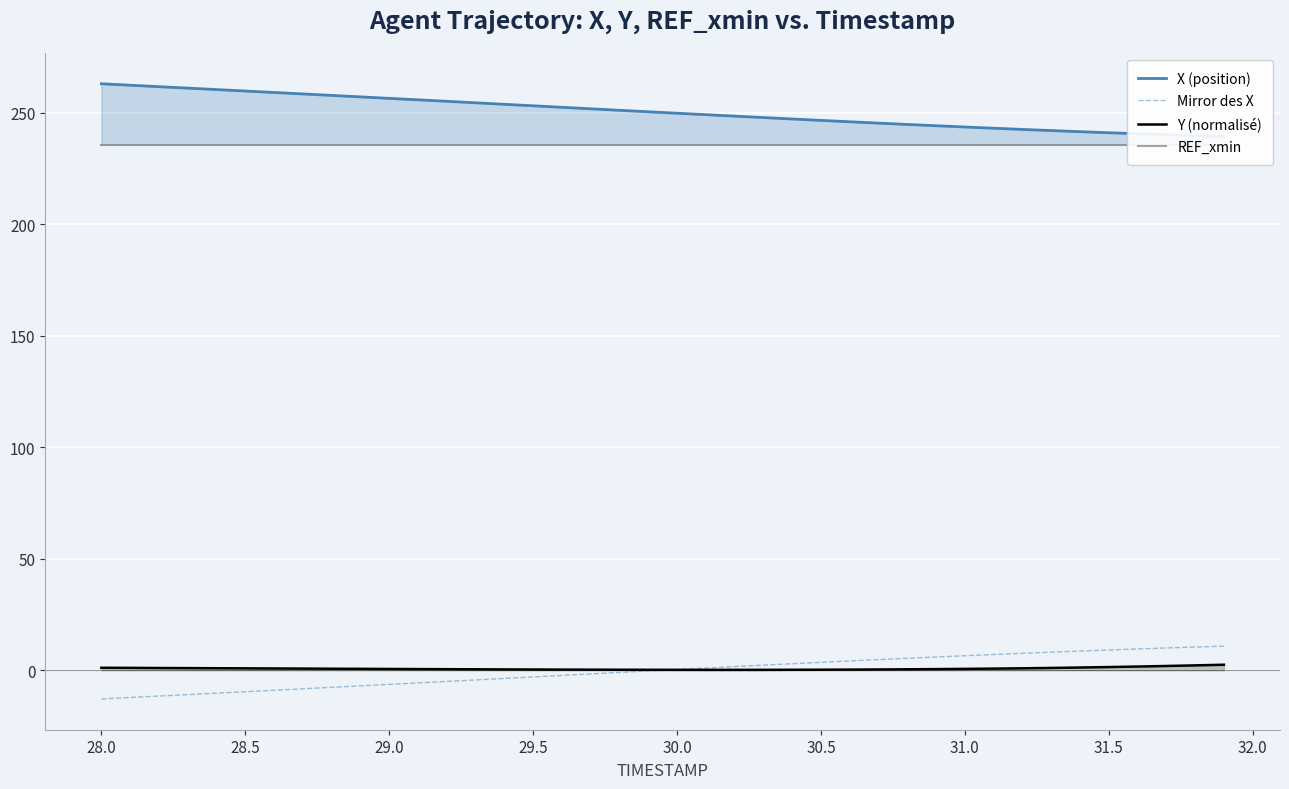

What is the difference between the second highest and minimum values in the X (position) series?

23.0